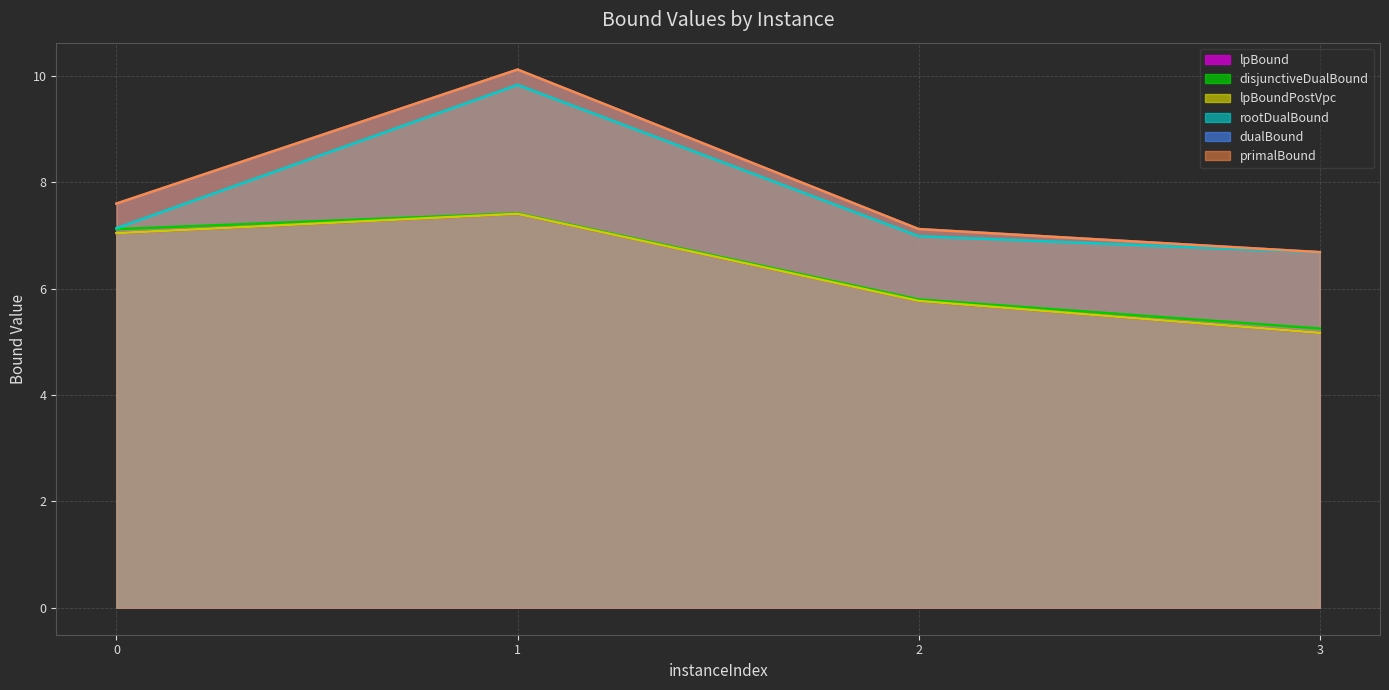

How many series are shown in this chart?

6